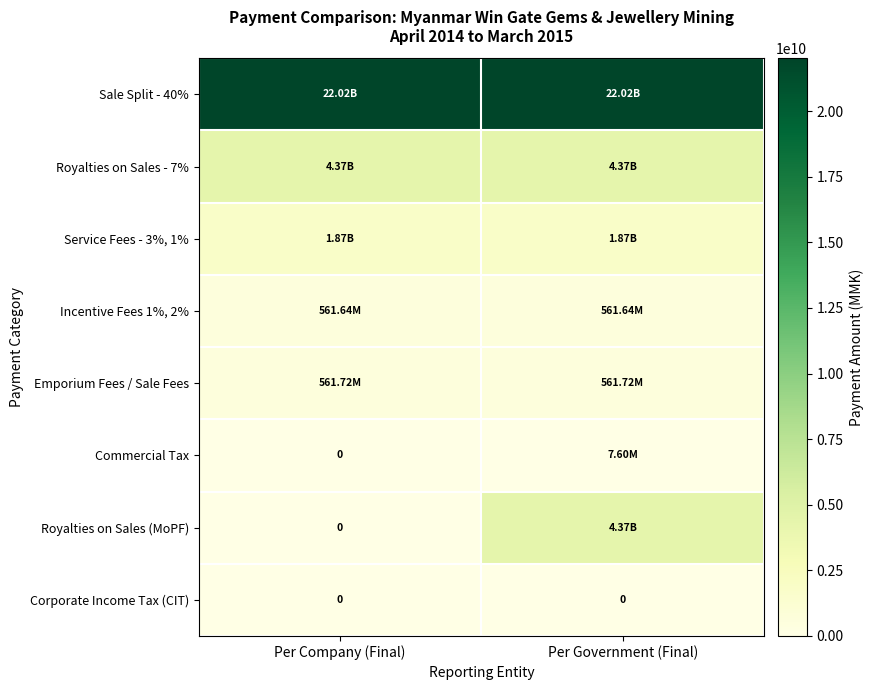

How many values in the Commercial Tax series exceed 7603074?

1